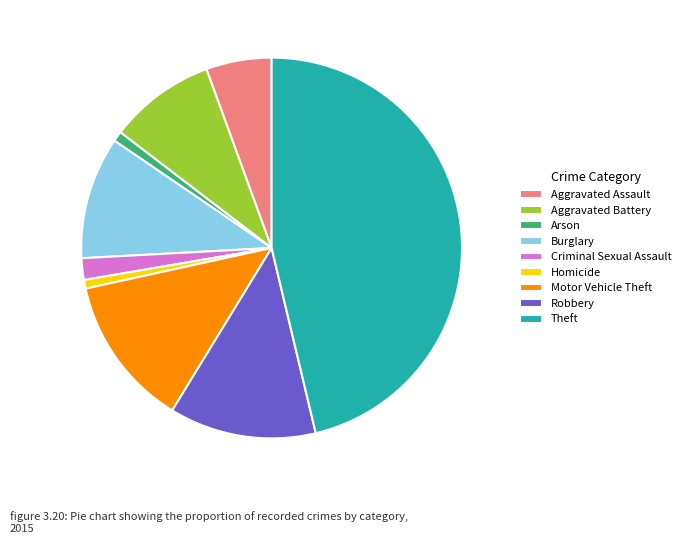

Between Aggravated Assault and Homicide, which is larger?

Aggravated Assault